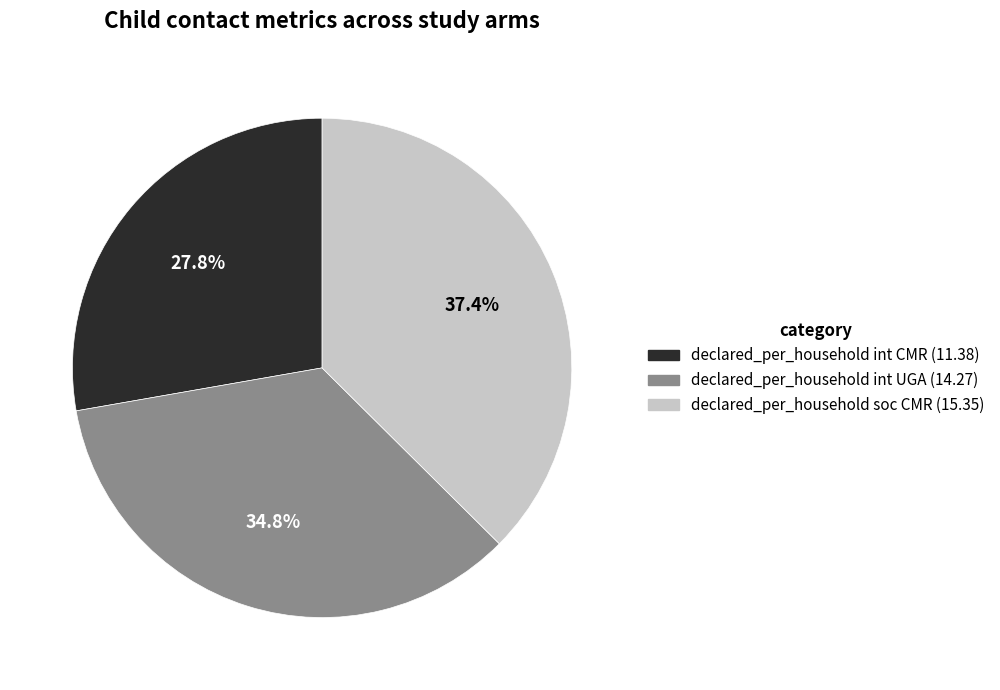

Is there a majority slice in this chart?

No